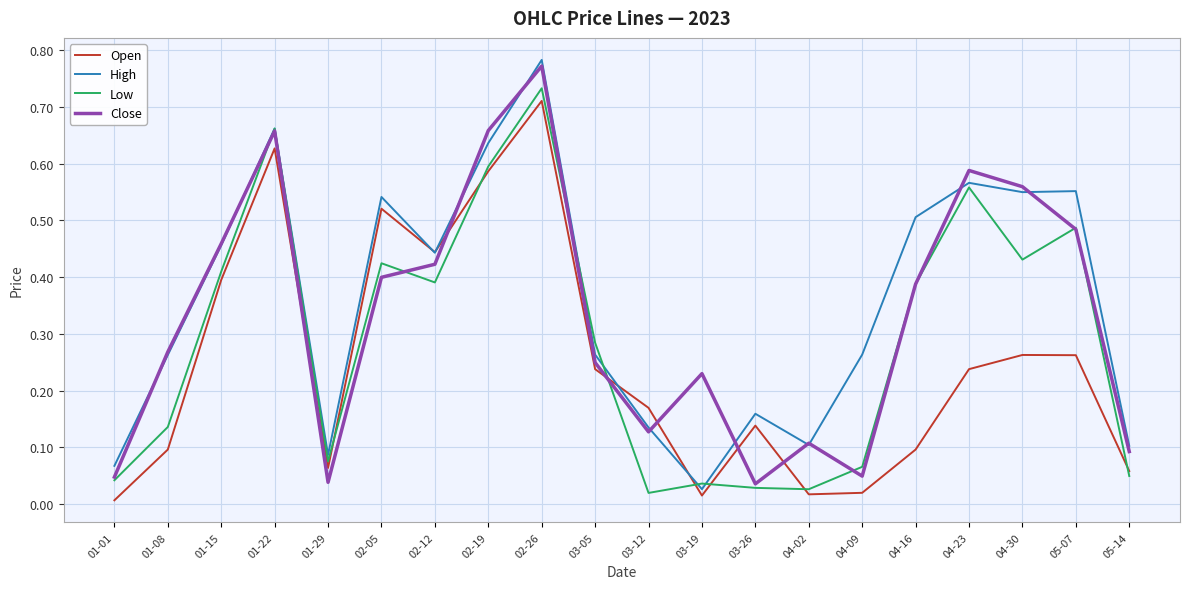

True or false: High and Close cross at least once.

True